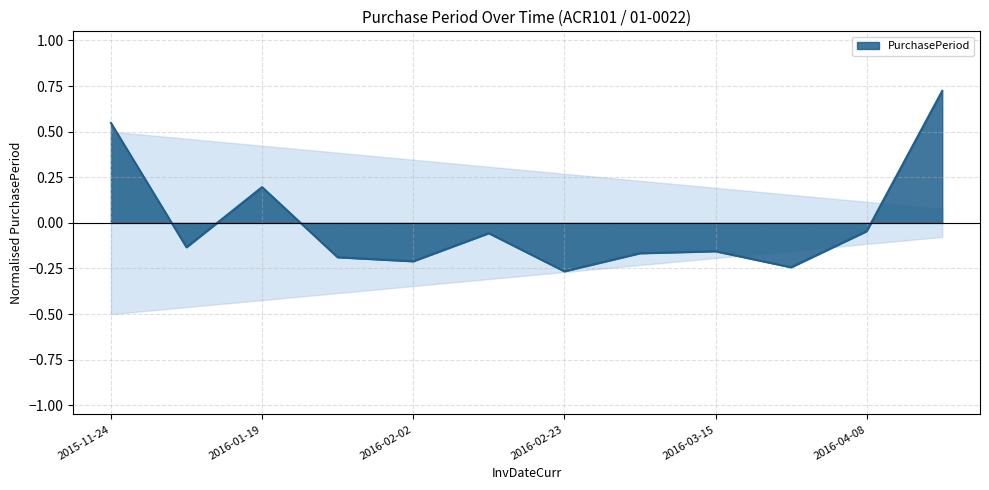

How many values exceed 0?

3